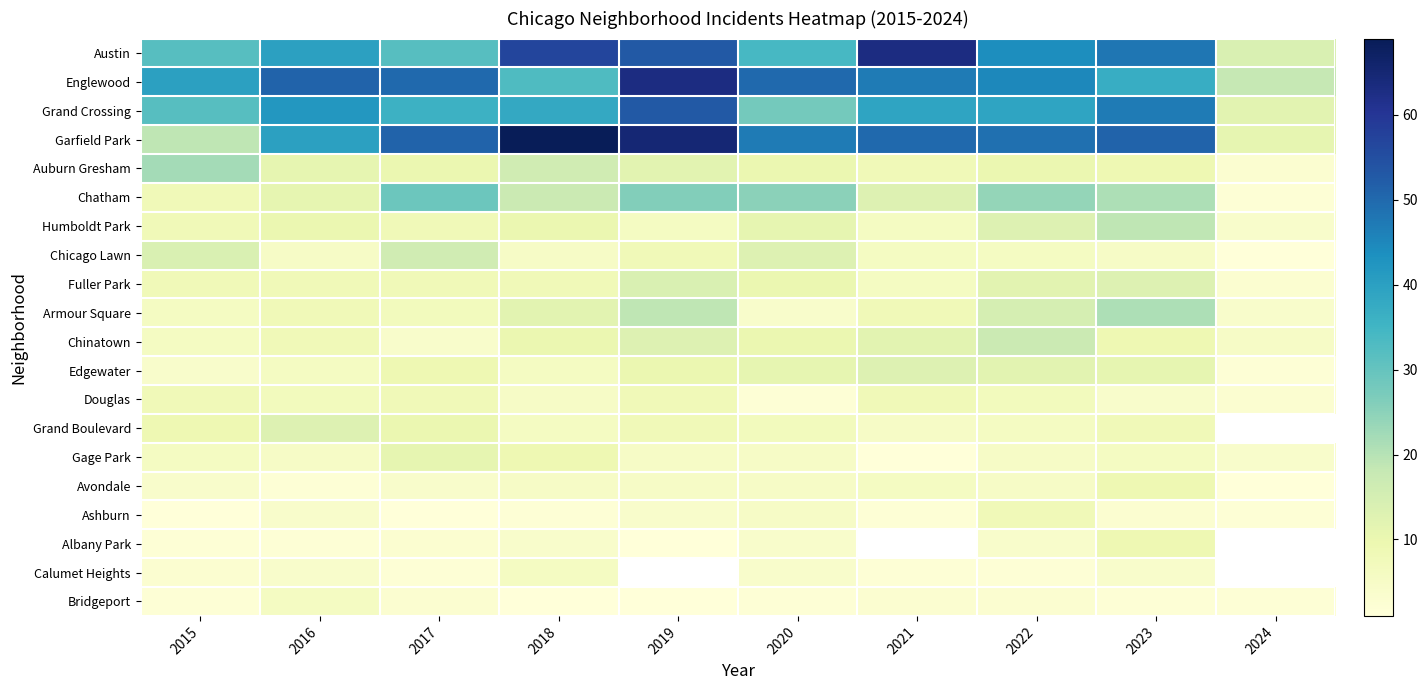

Between 2018 and 2024, which is larger?

2018